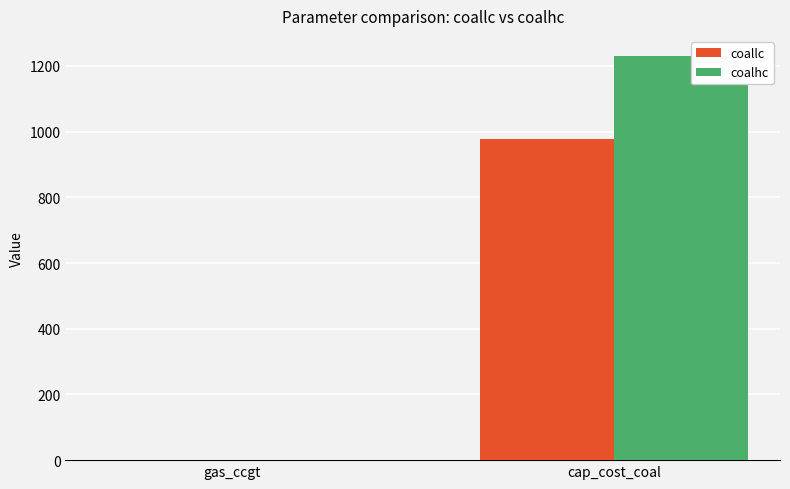

Which series changed the most between gas_ccgt and cap_cost_coal?

coalhc